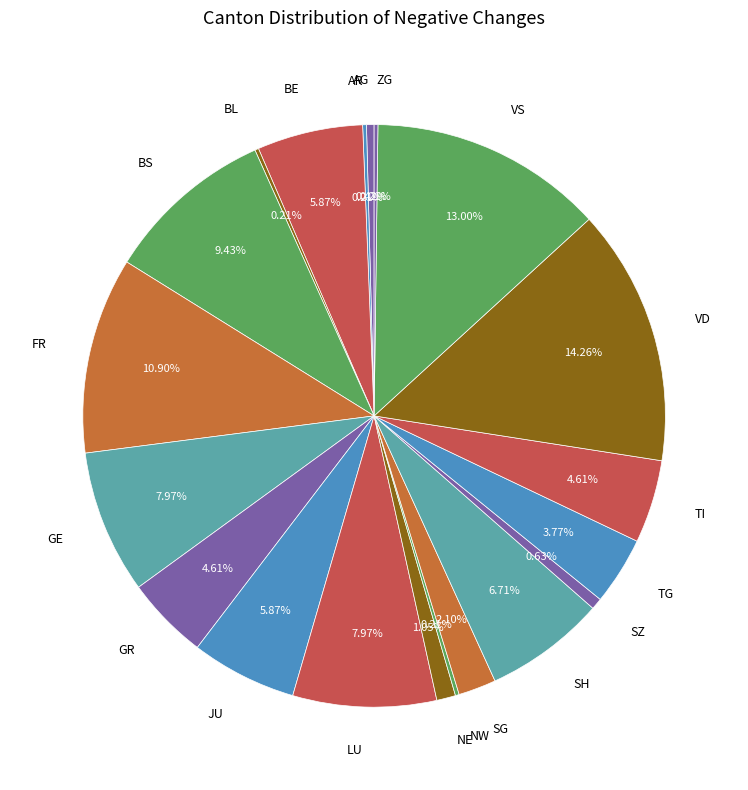

Which slice is the largest?

VD